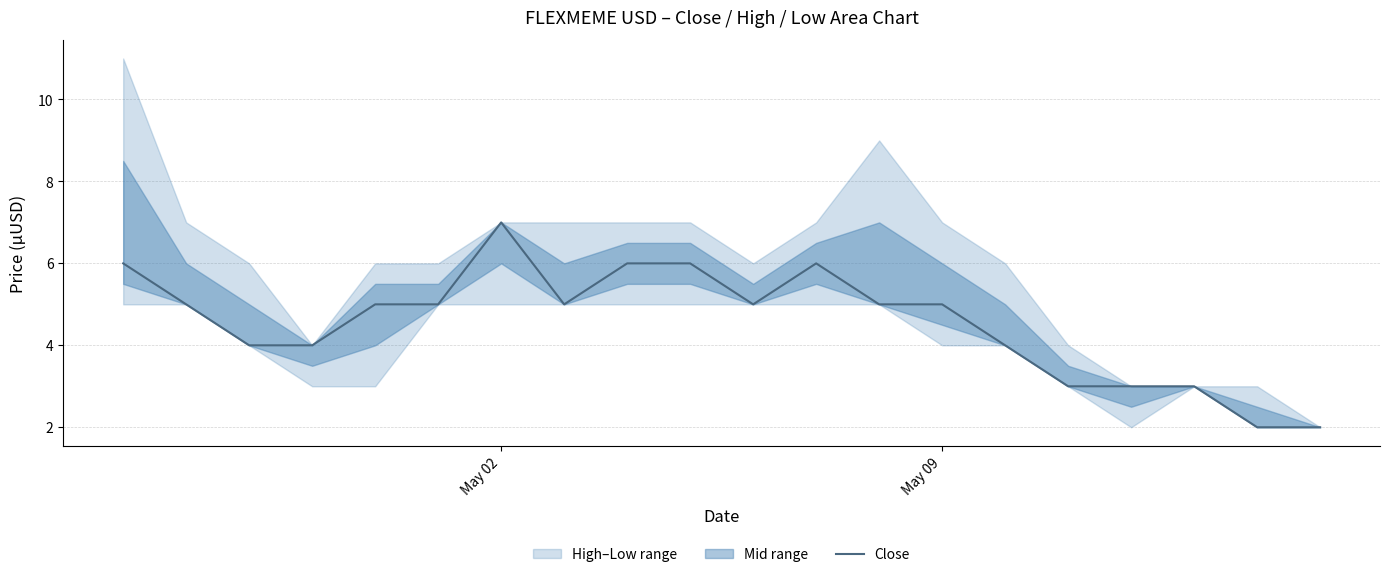

What is the value of the 2nd point from the left?

5